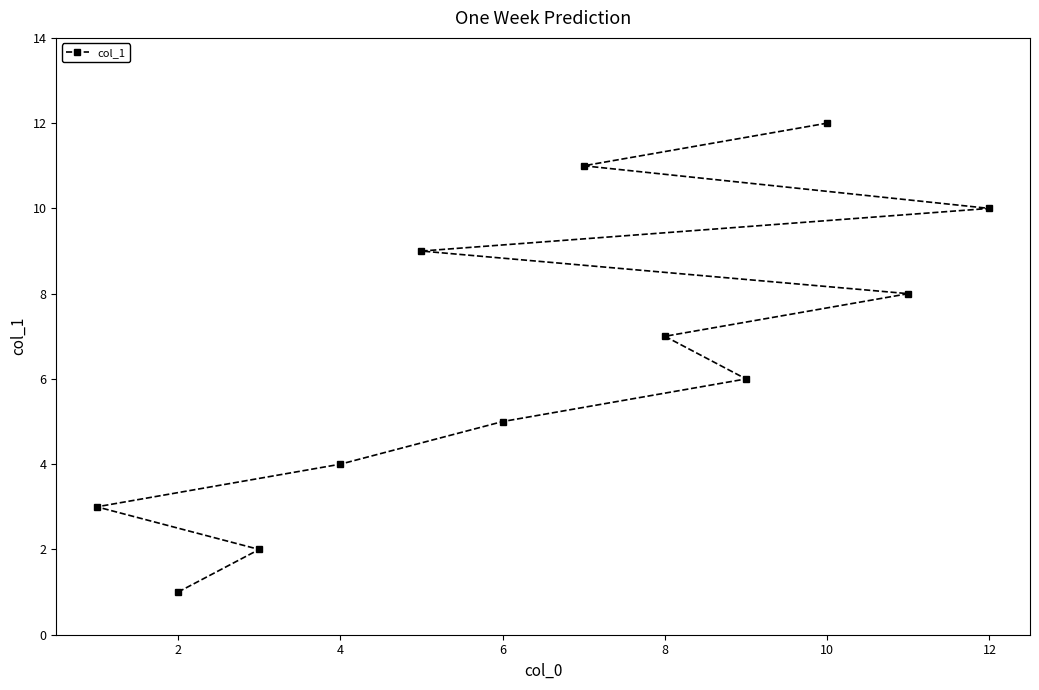

What is the value of the 1st point from the left?

1